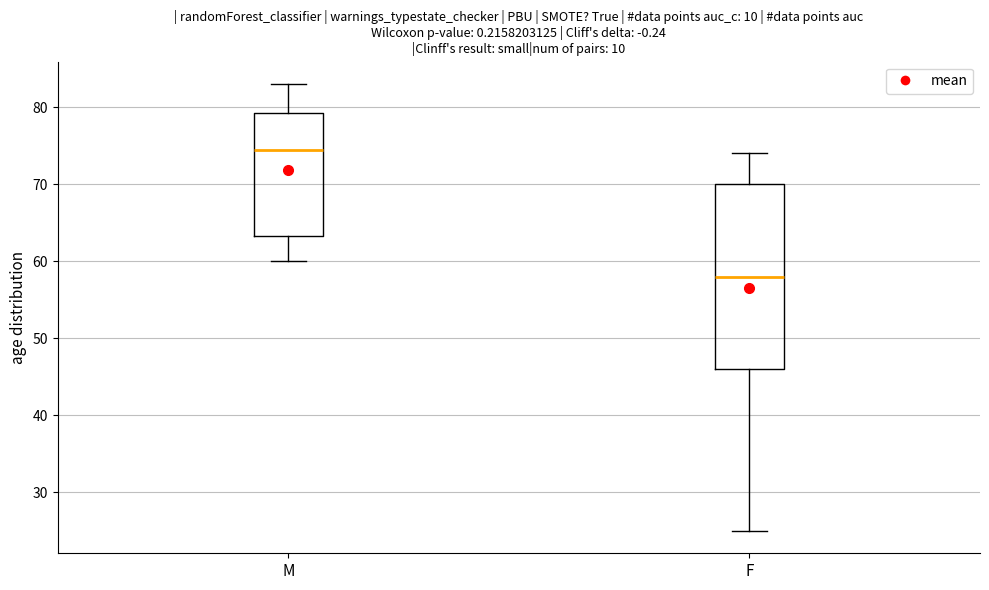

Which box is the tallest, from its lower edge to its upper edge?

F